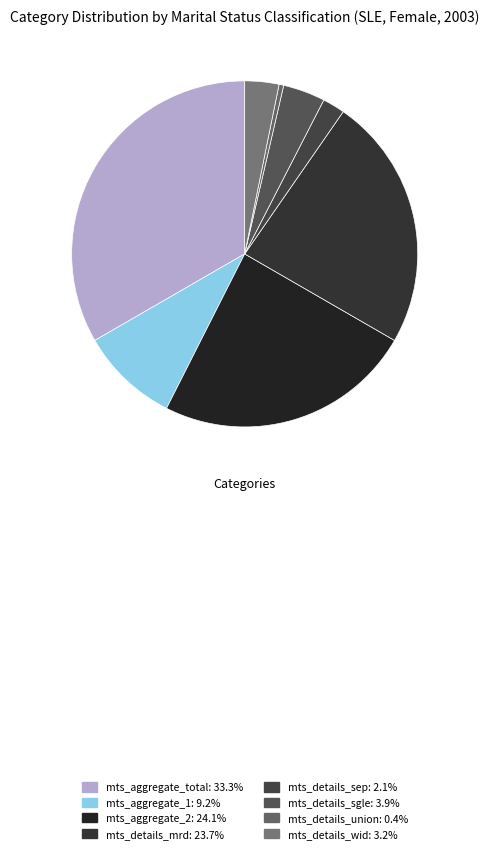

Rank the categories by value from lowest to highest.

mts_details_union, mts_details_sep, mts_details_wid, mts_details_sgle, mts_aggregate_1, mts_details_mrd, mts_aggregate_2, mts_aggregate_total